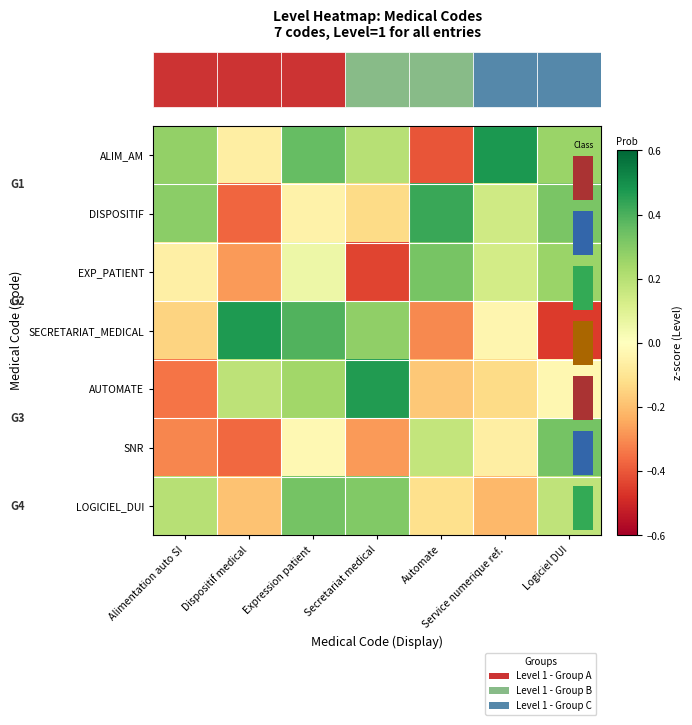

How many negative values does the LOGICIEL_DUI series have?

3